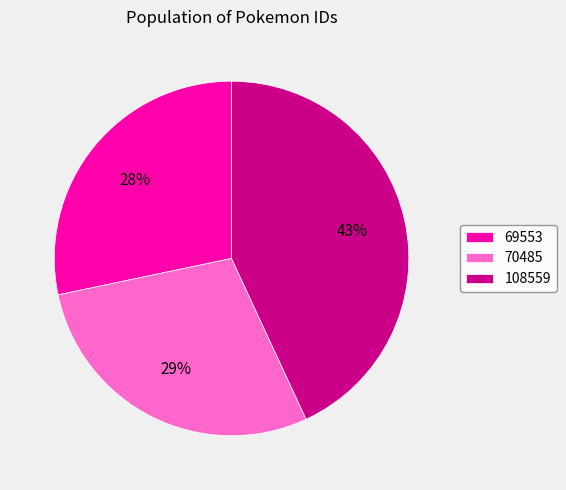

Which category has the biggest portion of the pie?

108559